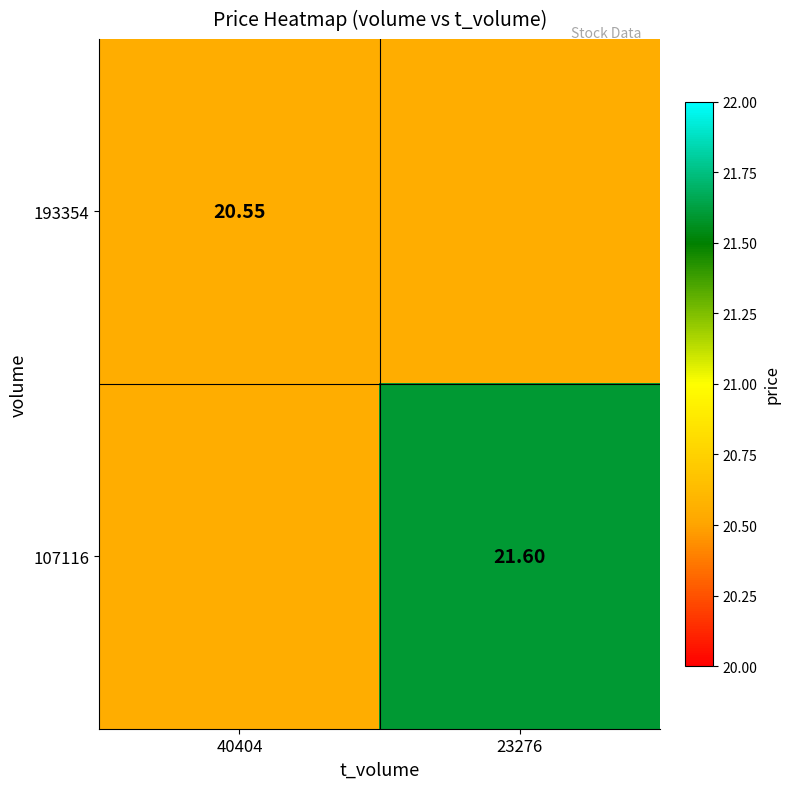

At which category is the sum across all series the highest?

23276